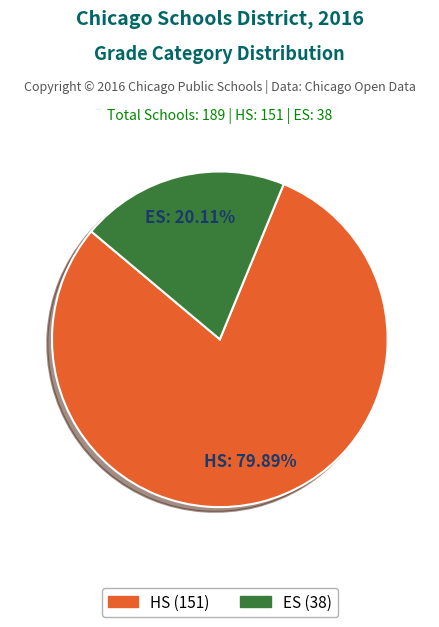

Which slice is the smallest?

ES